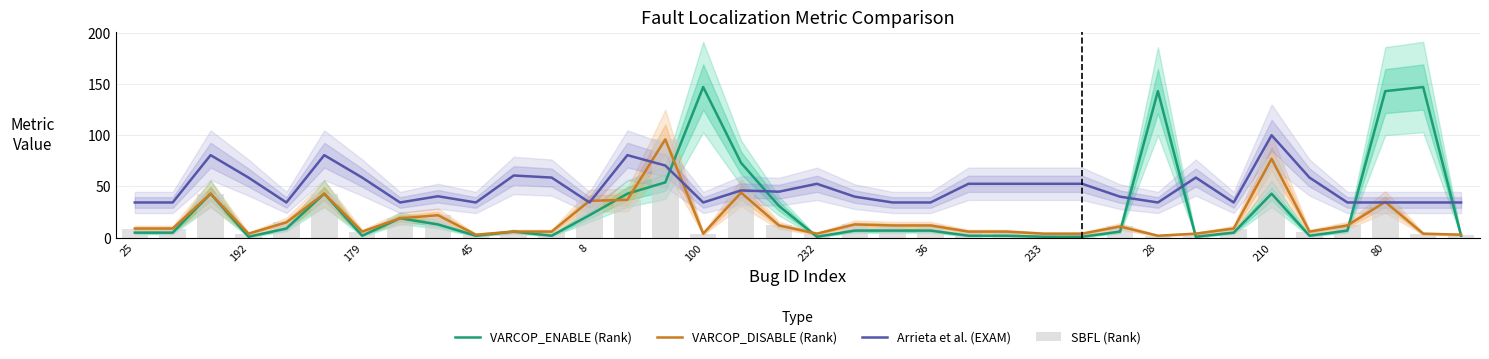

How many bars are there in total?

144